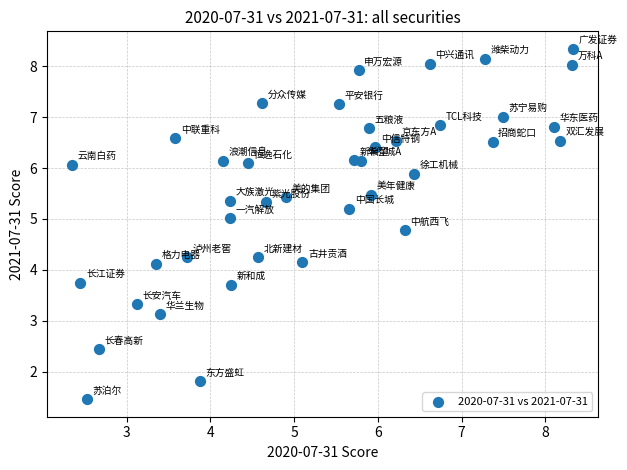

What is the range of X values (max minus min)?

6.0